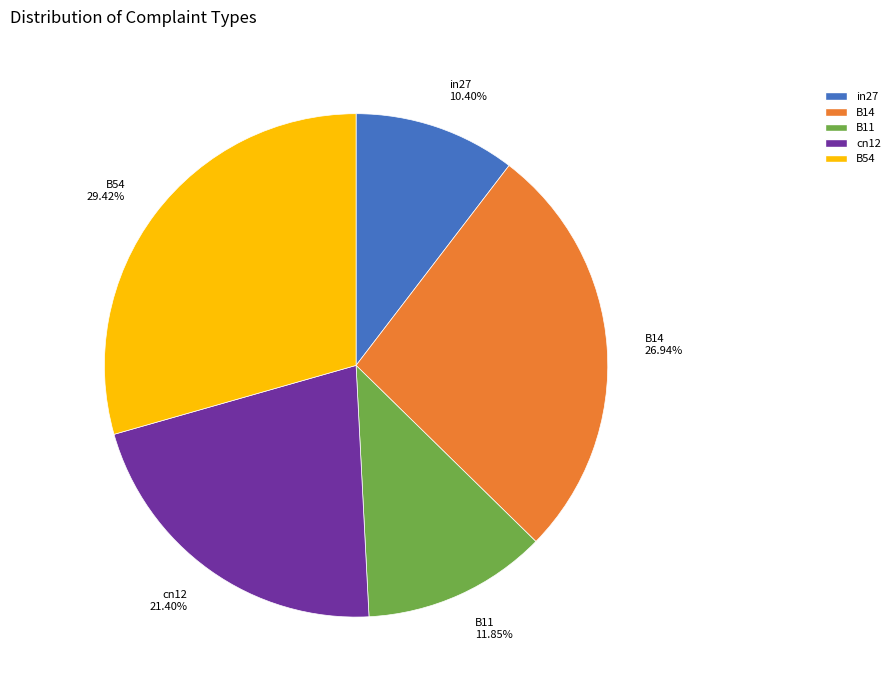

To the nearest percent, what is the difference between the cn12 and B11 slice percentages?

10%